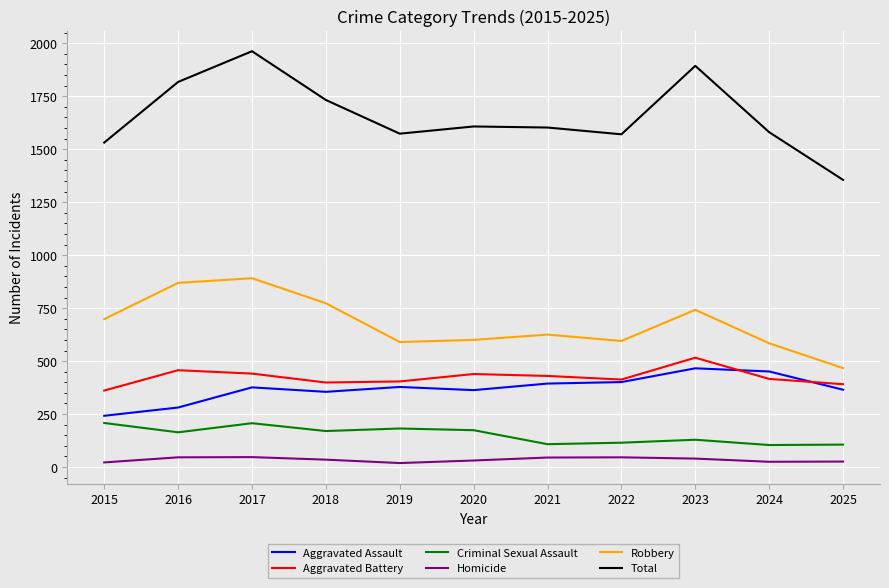

What is the approximate value of Criminal Sexual Assault at 2016?

164